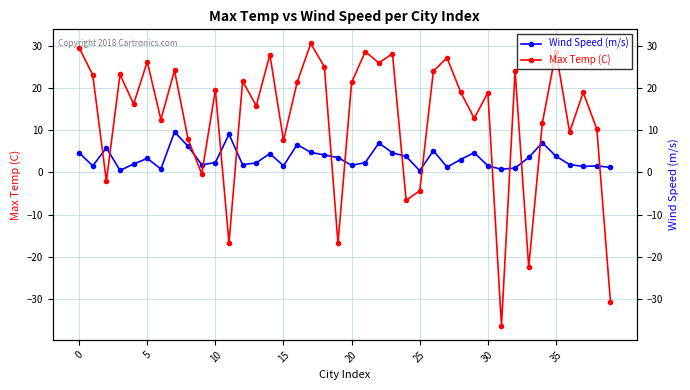

Which category has the highest value across all series?

17